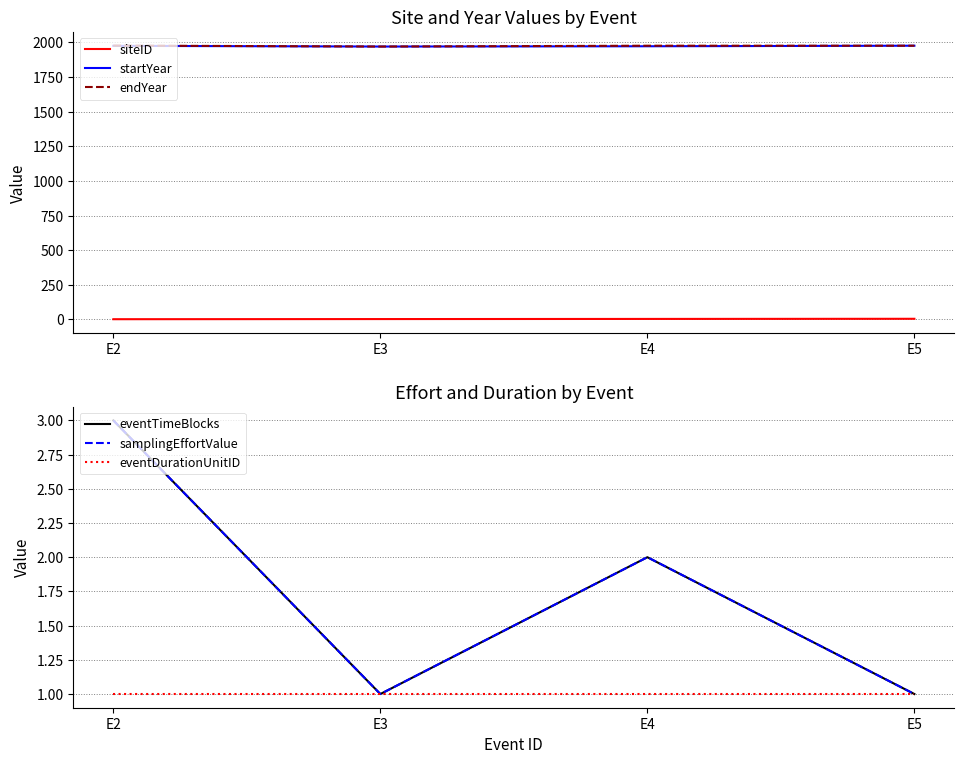

What is the difference between the maximum and second lowest values in the endYear series?

1